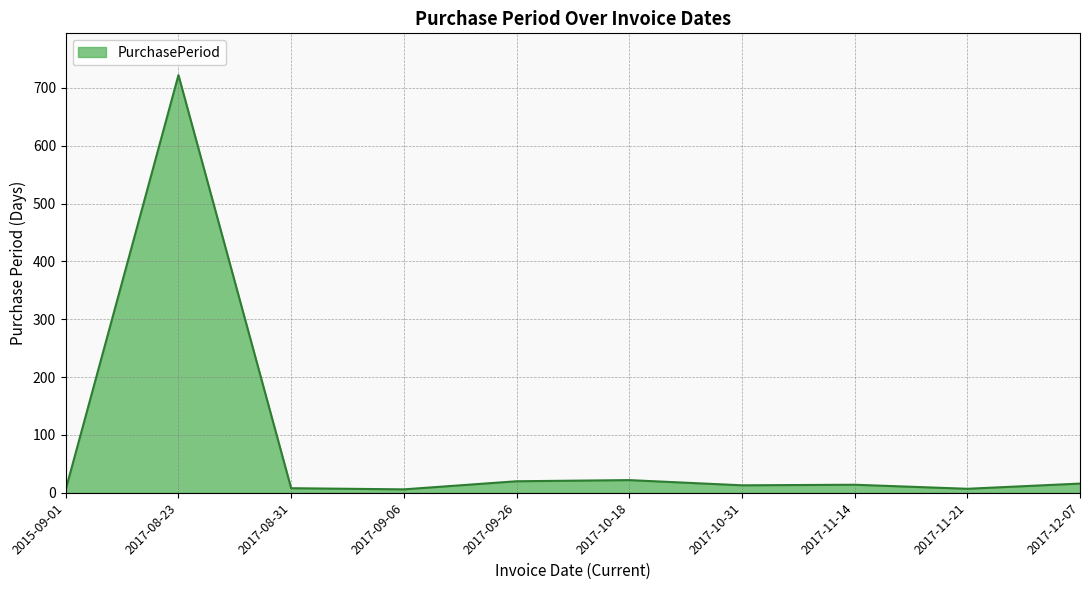

How many lines are shown in the chart?

1